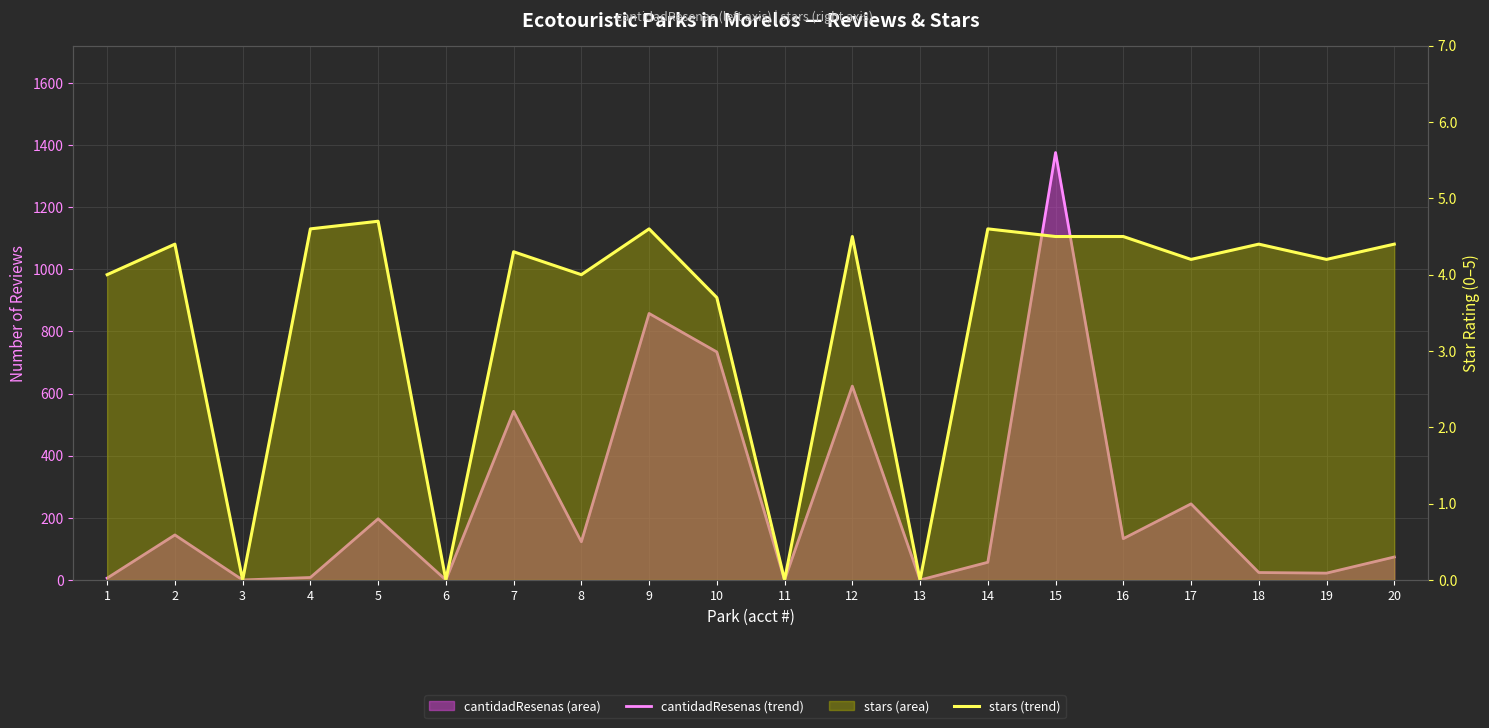

True or false: cantidadResenas (trend) and stars (trend) intersect in this chart.

False